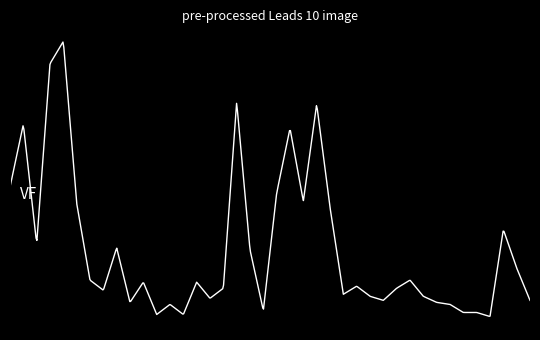

Does the chart have visible grid lines?

No